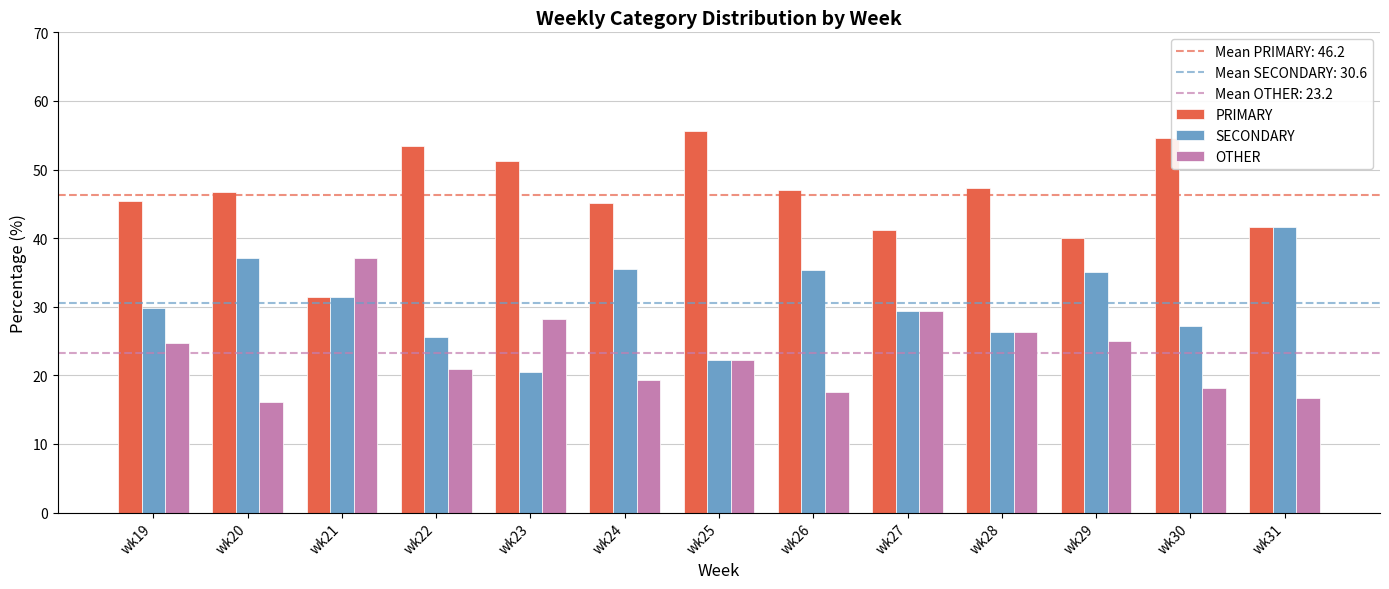

Is it true that SECONDARY equals 8.9 at wk19?

False